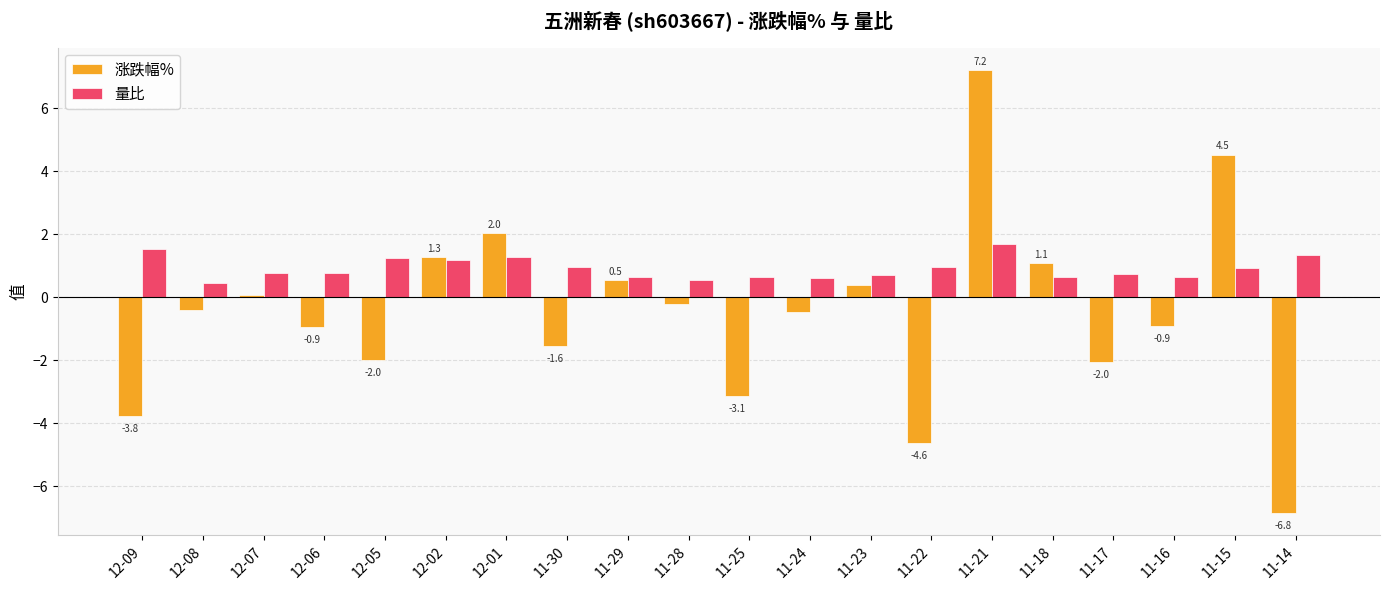

At 11-25, list the series in order from largest to smallest.

量比, 涨跌幅%